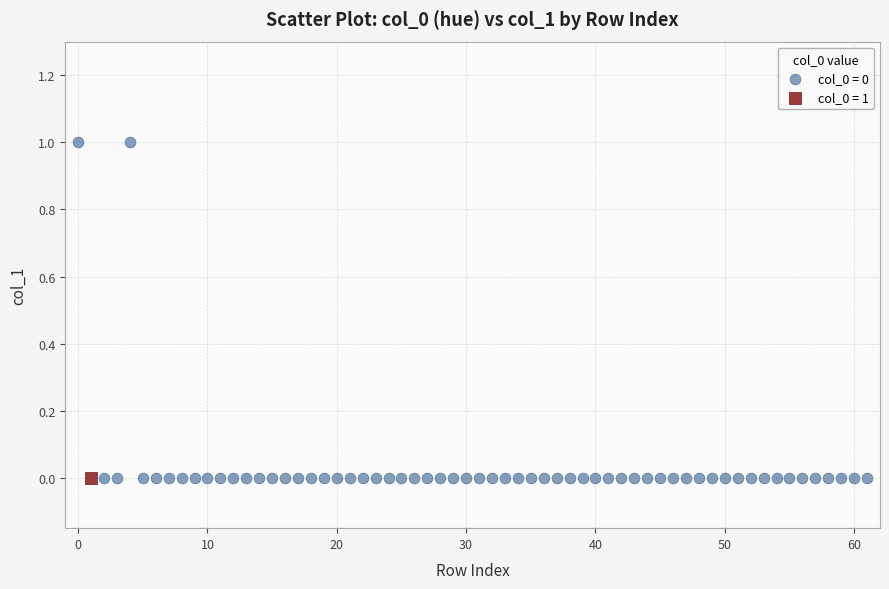

What are all the series names shown in the legend?

col_0 = 0, col_0 = 1